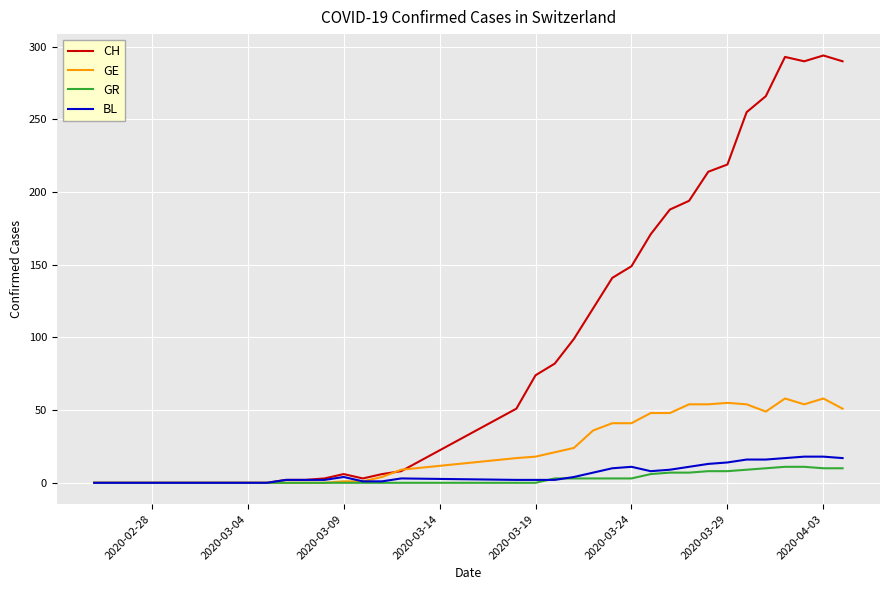

Which series has the largest range (max minus min)?

CH